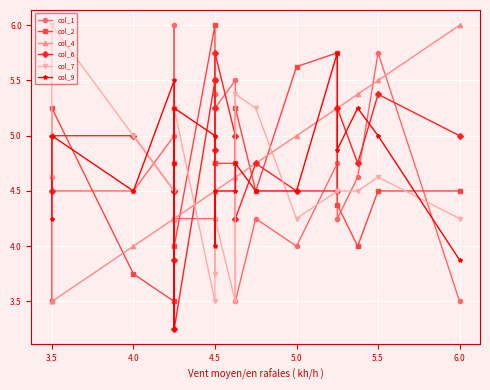

Where is the first local minimum for col_6?

5.0